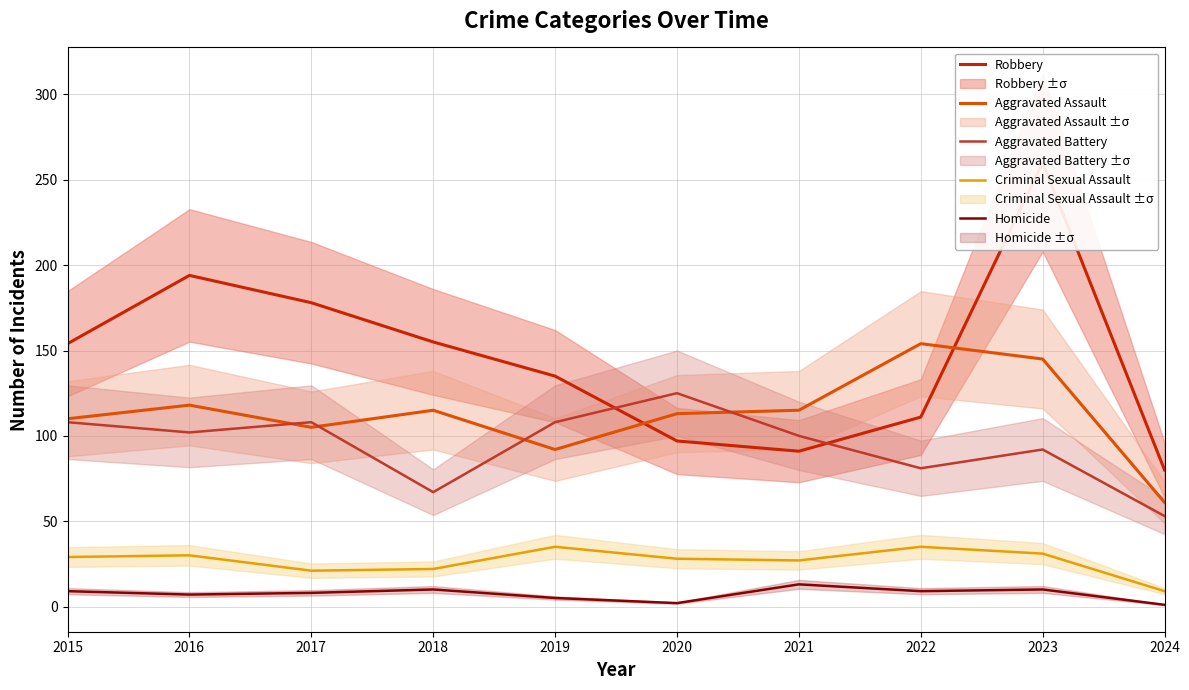

How many interior local peaks does the Aggravated Assault series have?

3